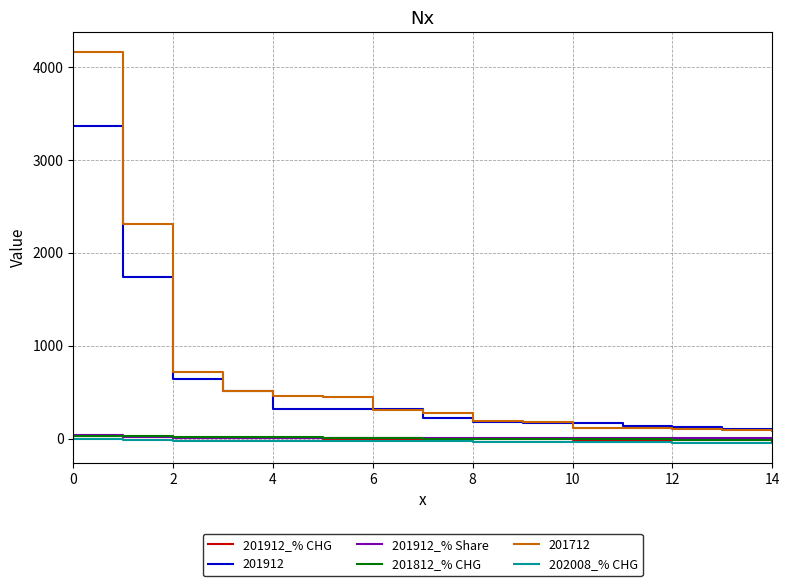

What is the greatest value displayed?

4164.0